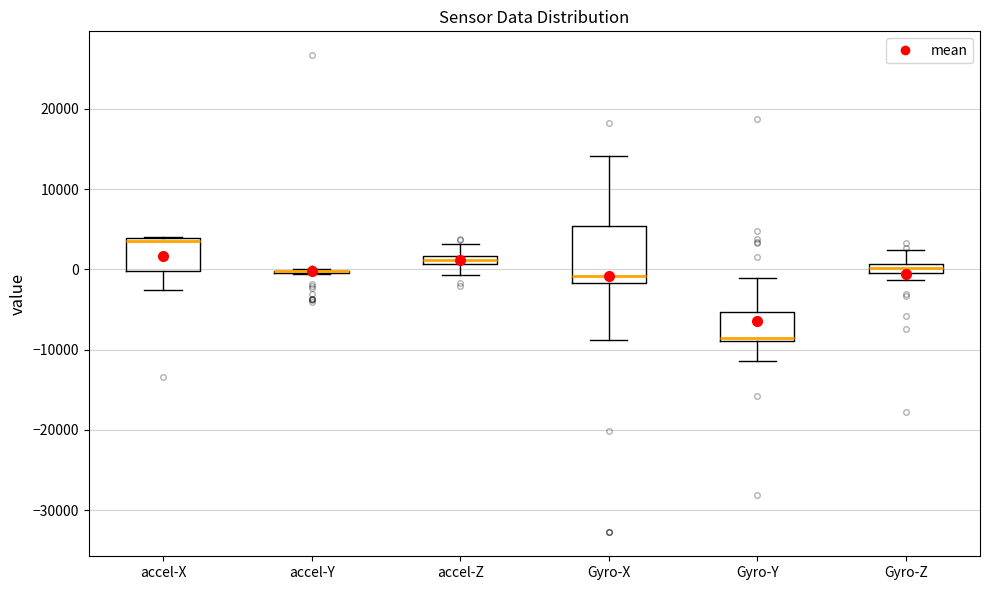

Comparing the boxes themselves (not the whiskers), which one is the tallest?

Gyro-X